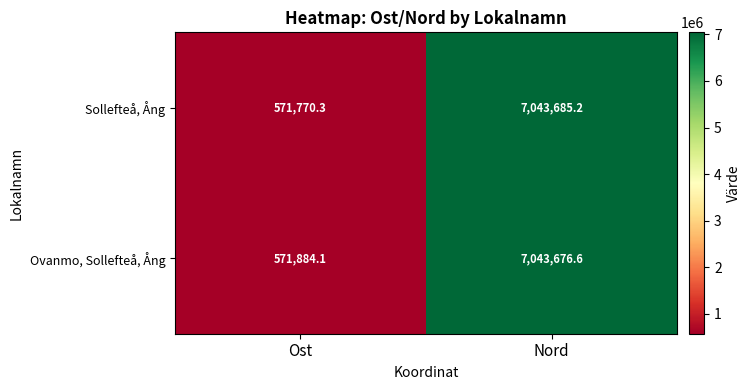

Rank the categories by Ovanmo, Sollefteå, Ång value from lowest to highest.

Ost, Nord